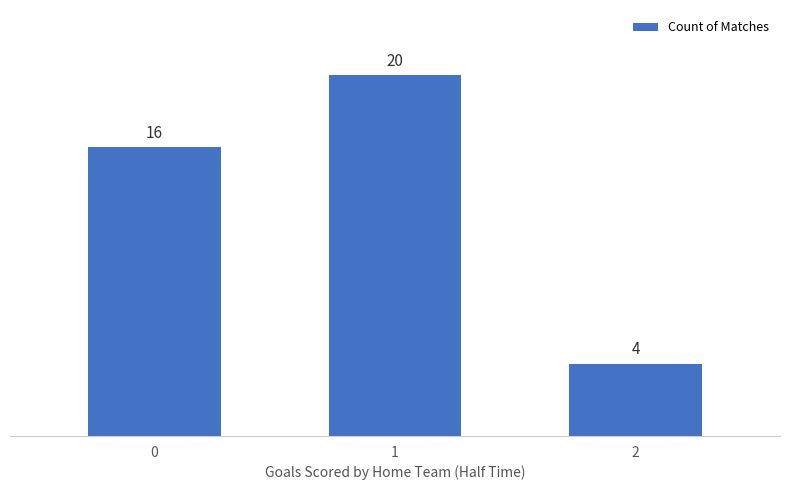

Which category has the highest value across all series?

1